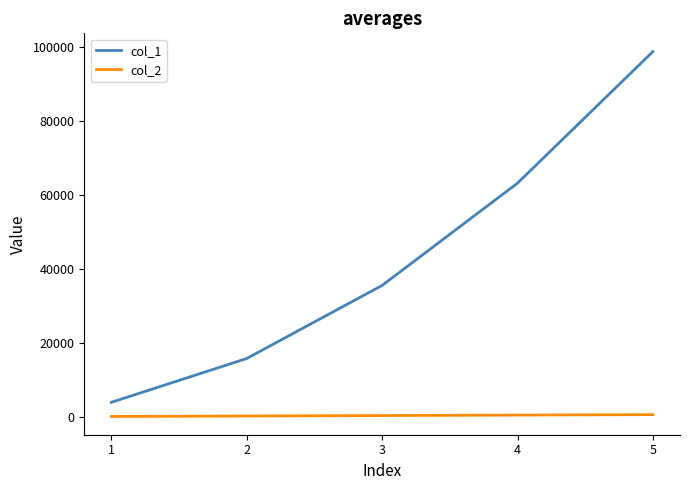

Is the value of col_2 at 3 greater than the value of col_1 at 2?

No